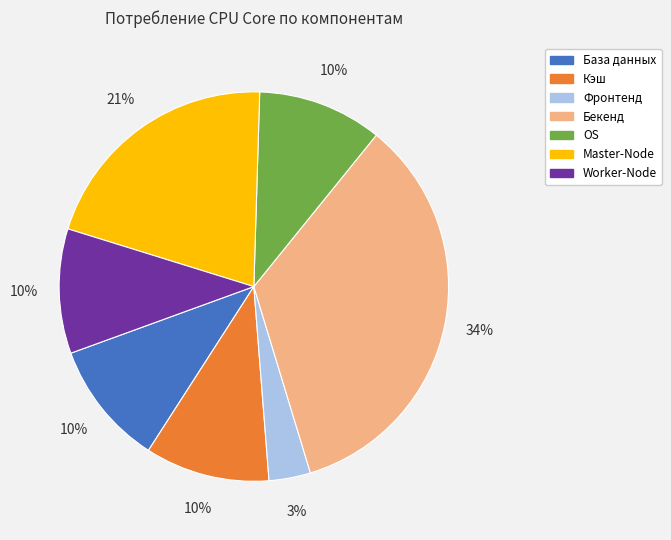

The OS slice represents 10% of the pie. True or false?

True